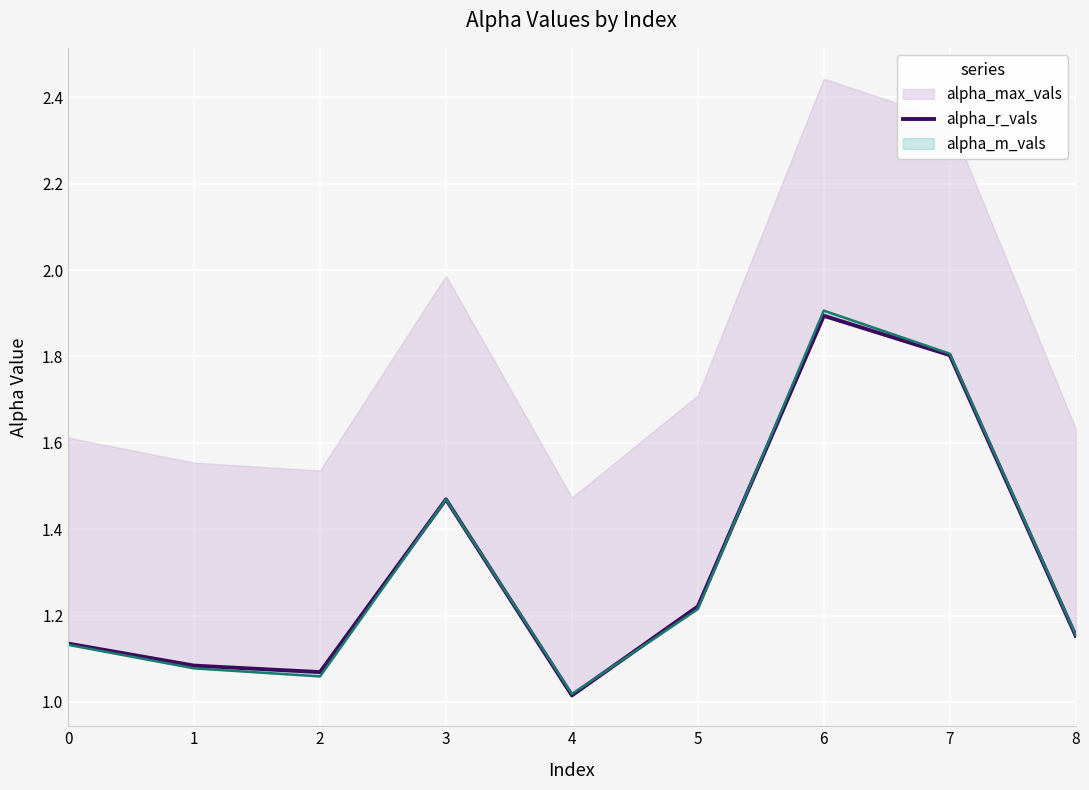

What is the smallest value displayed?

1.0